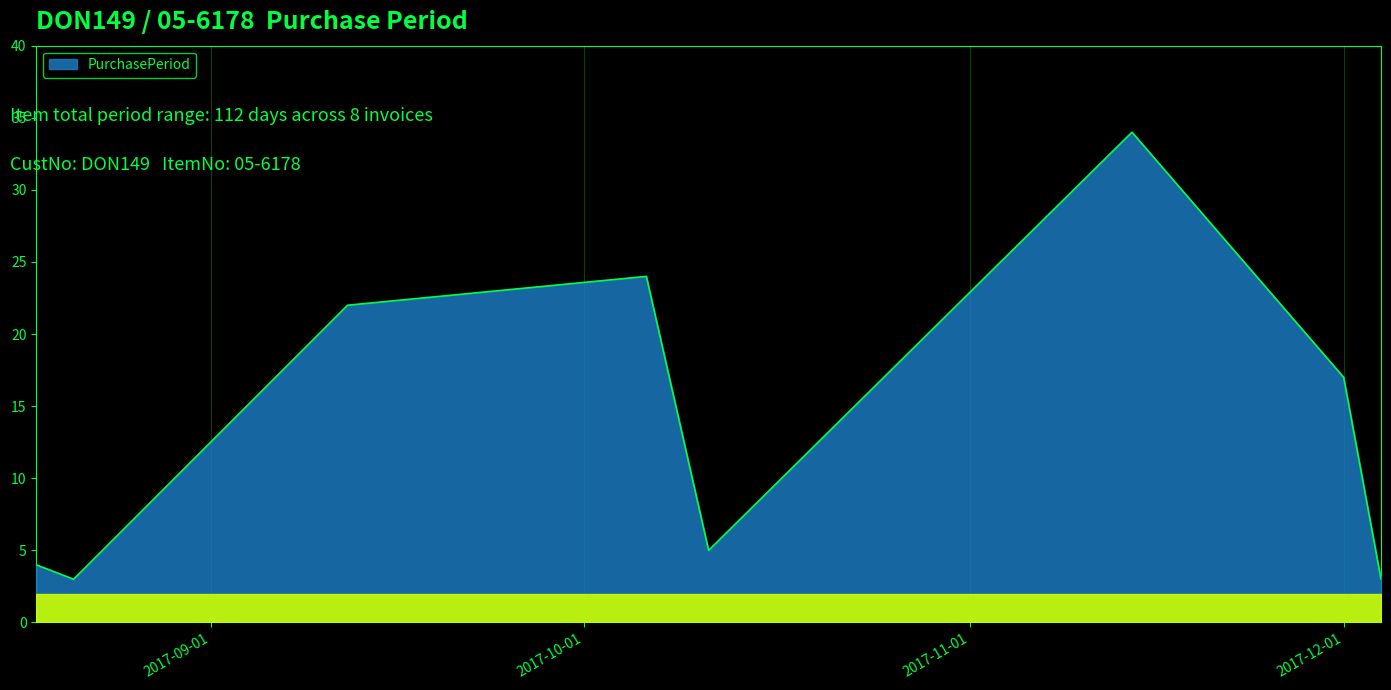

True or false: the data has more than 1 interior local peaks.

True